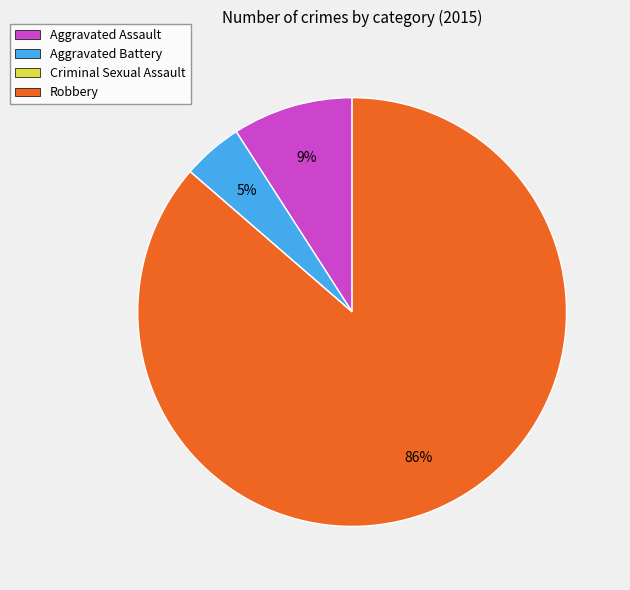

To the nearest percent, what is the difference between the largest and smallest slice percentages?

86%